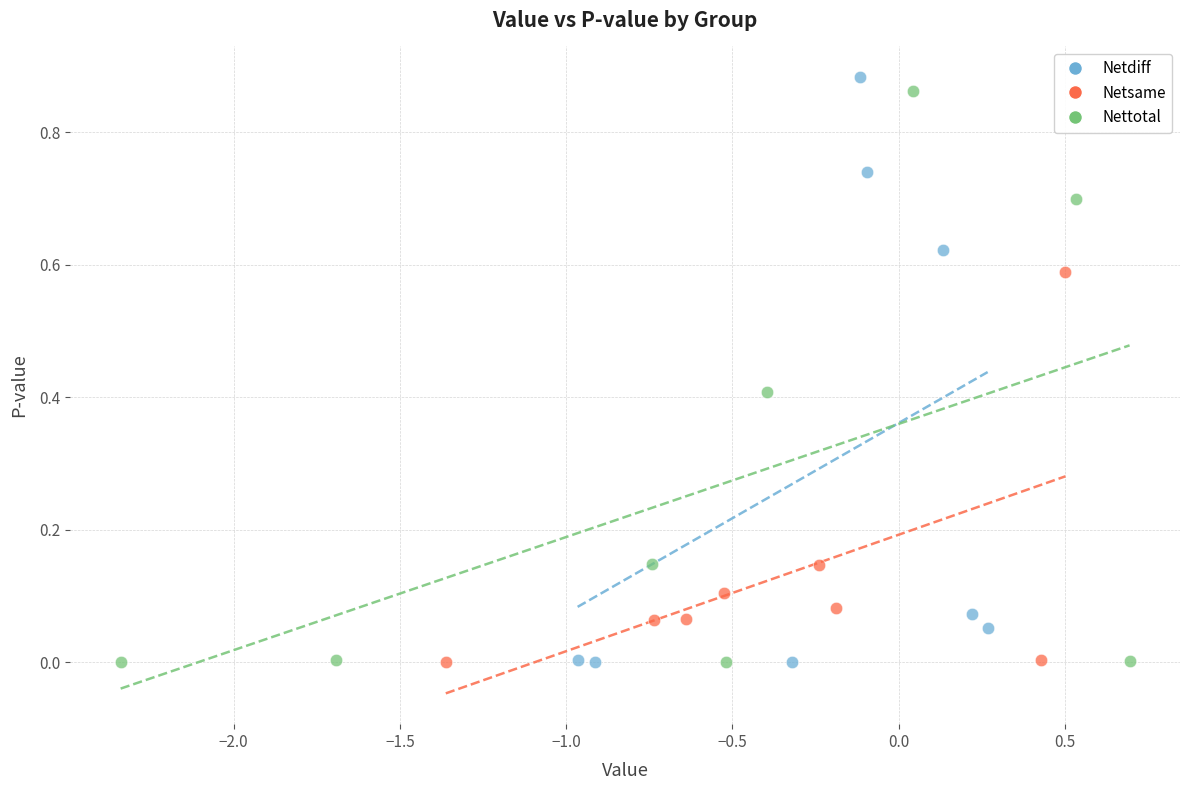

What are all the series names shown in the legend?

Netdiff, Netsame, Nettotal